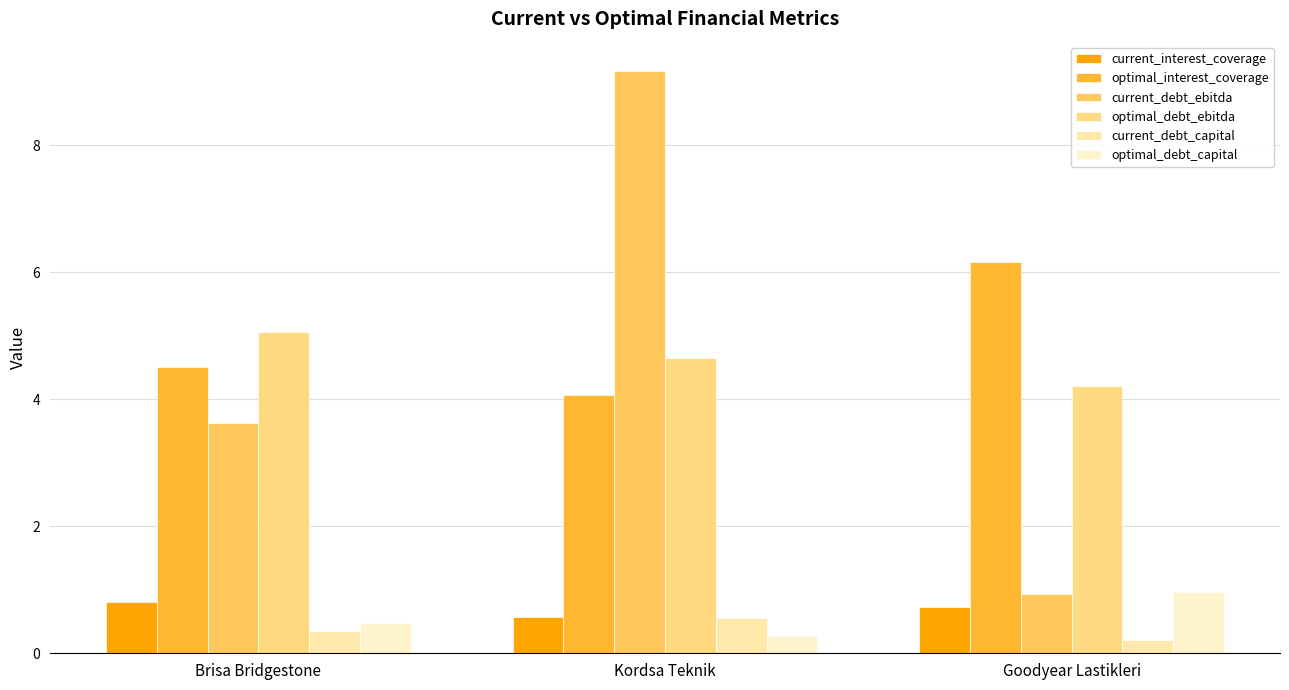

What position from the right is Brisa Bridgestone?

3